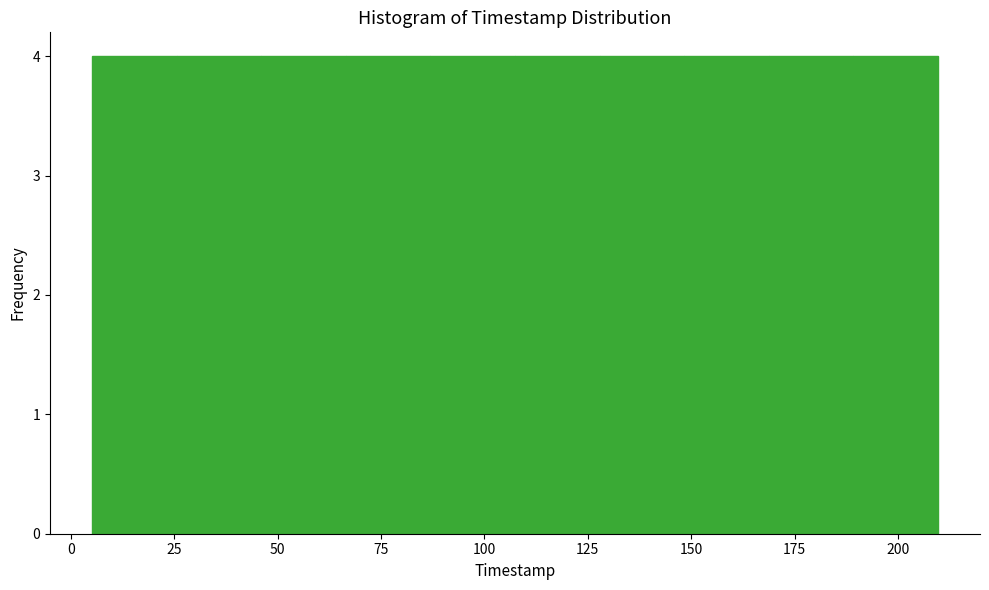

Reading left to right, transcribe this chart: for each bar, give the range it covers on the x-axis and its height. Neither the bar edges nor the heights are printed on the chart, so give them approximately, as read against the axes.

5 to 25: 4
25 to 45: 4
45 to 65: 4
65 to 85: 4
85 to 105: 4
105 to 130: 4
130 to 150: 4
150 to 170: 4
170 to 190: 4
190 to 210: 4